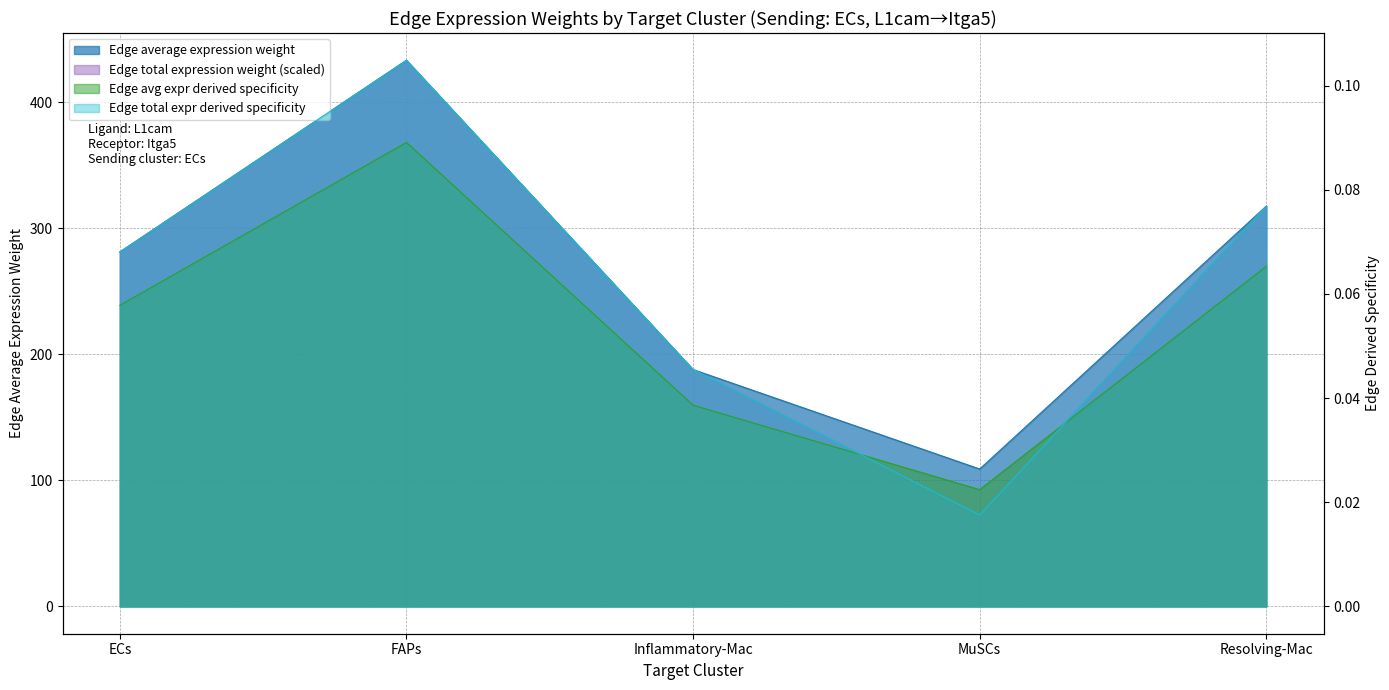

Rank the series at ECs from highest to lowest value.

Edge average expression weight, Edge total expression weight, Edge total expr derived specificity, Edge avg expr derived specificity